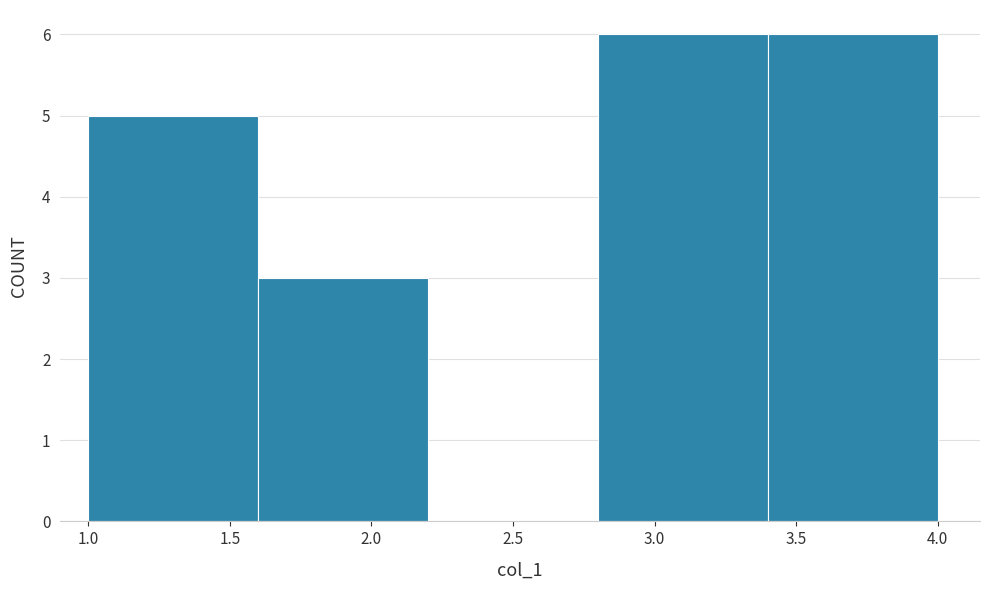

Reading left to right, transcribe this chart: for each bar, give the range it covers on the x-axis and its height. The values are not printed on the chart, so give them approximately, as read against the axis.

1.0 to 1.6: 5
1.6 to 2.2: 3
2.2 to 2.8: 0
2.8 to 3.4: 6
3.4 to 4.0: 6